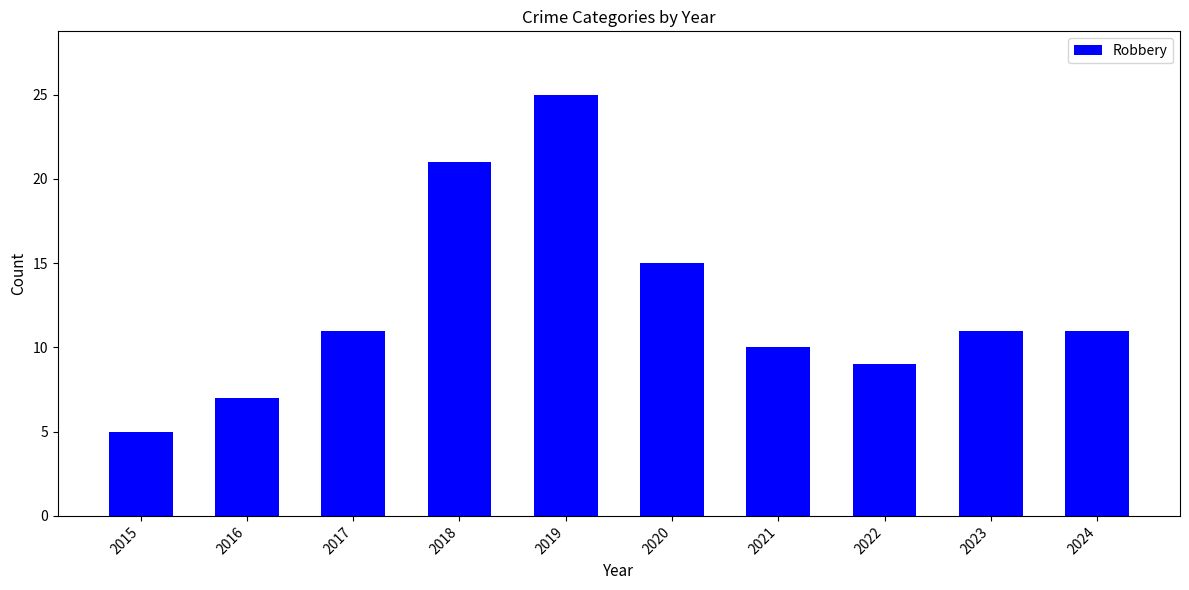

Reading right to left, extract all data points from this chart.

2024=11	2023=11	2022=9	2021=10	2020=15	2019=25	2018=21	2017=11	2016=7	2015=5